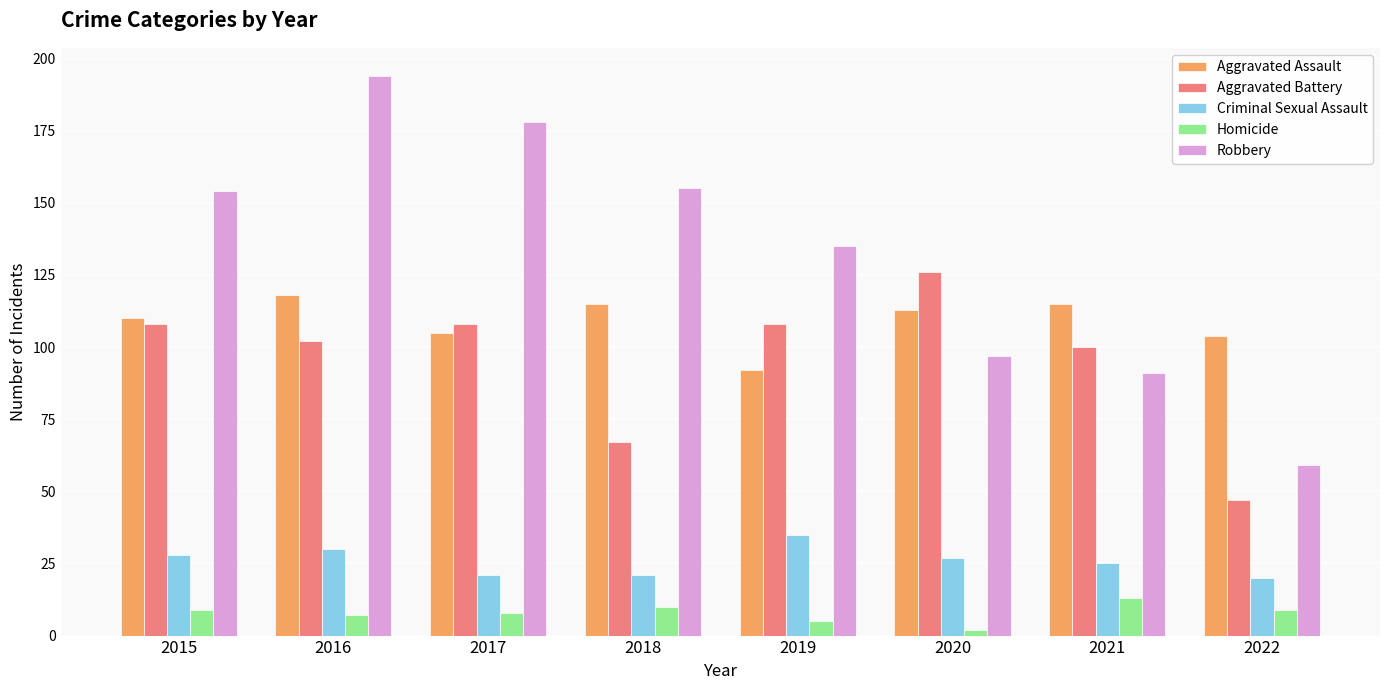

Reading left to right, list all the values displayed in this chart.

Aggravated Assault: 2015=110	2016=118	2017=105	2018=115	2019=92	2020=113	2021=115	2022=104
Aggravated Battery: 2015=108	2016=102	2017=108	2018=67	2019=108	2020=126	2021=100	2022=47
Criminal Sexual Assault: 2015=28	2016=30	2017=21	2018=21	2019=35	2020=27	2021=25	2022=20
Homicide: 2015=9	2016=7	2017=8	2018=10	2019=5	2020=2	2021=13	2022=9
Robbery: 2015=154	2016=194	2017=178	2018=155	2019=135	2020=97	2021=91	2022=59